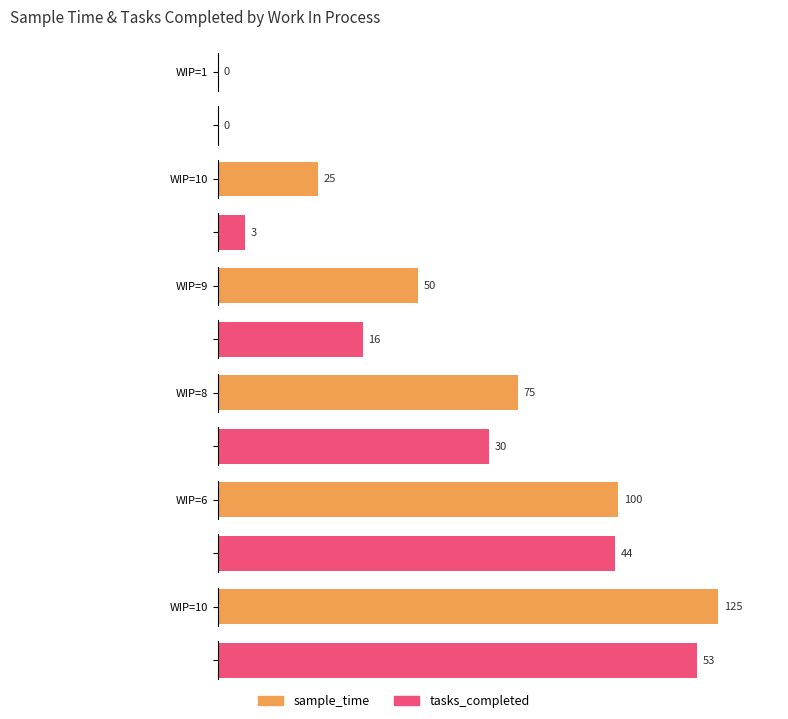

At which label does sample_time reach its minimum?

1